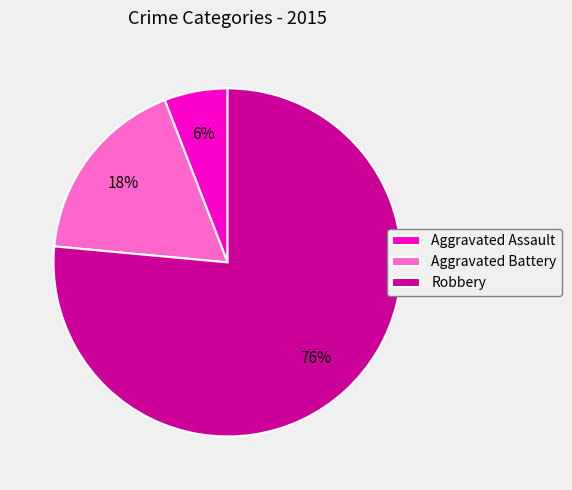

Which slice is the smallest?

Aggravated Assault